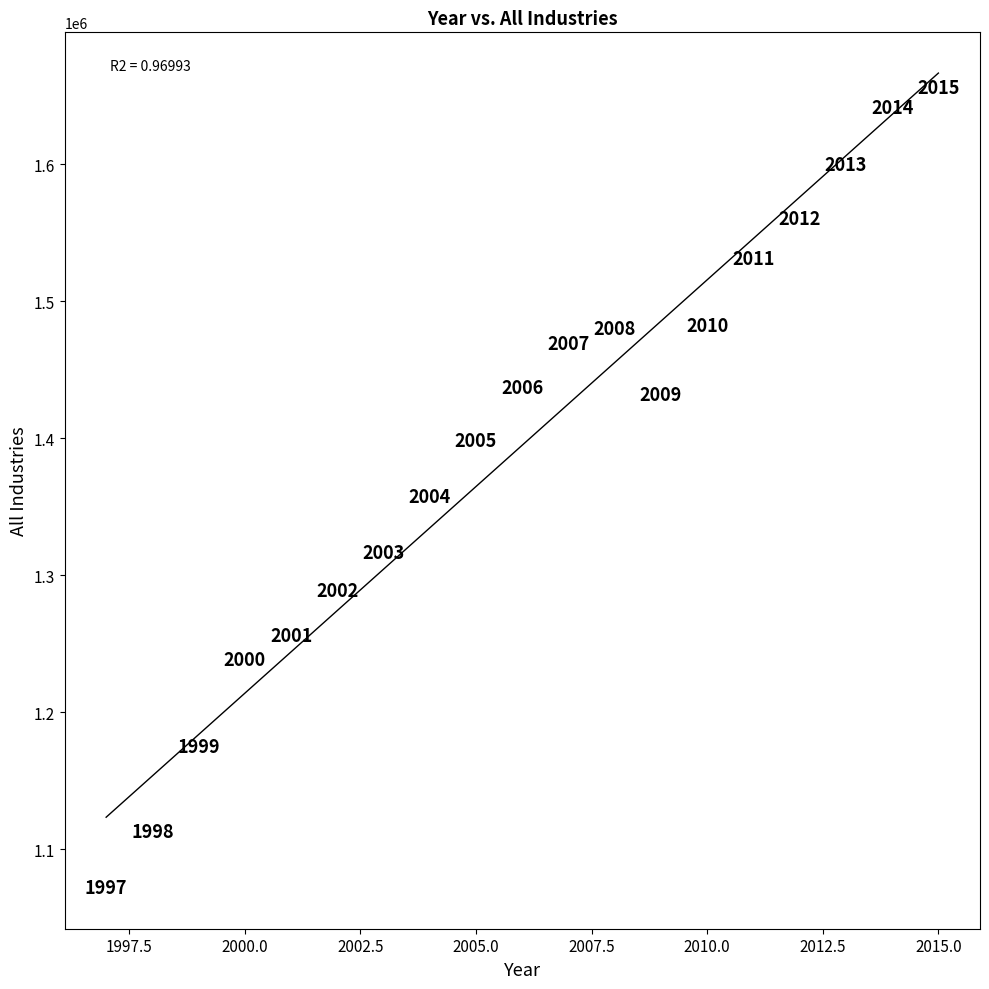

What is the range of Y values (max minus min)?

584298